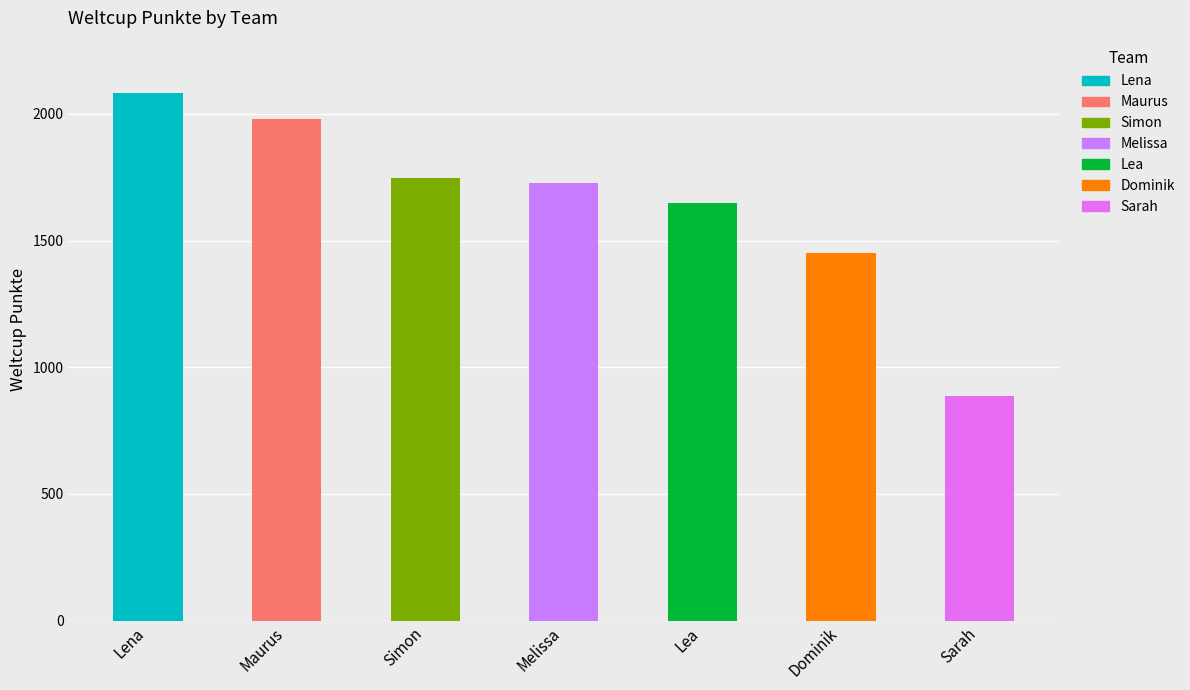

What is the difference between the second highest and minimum values?

1092